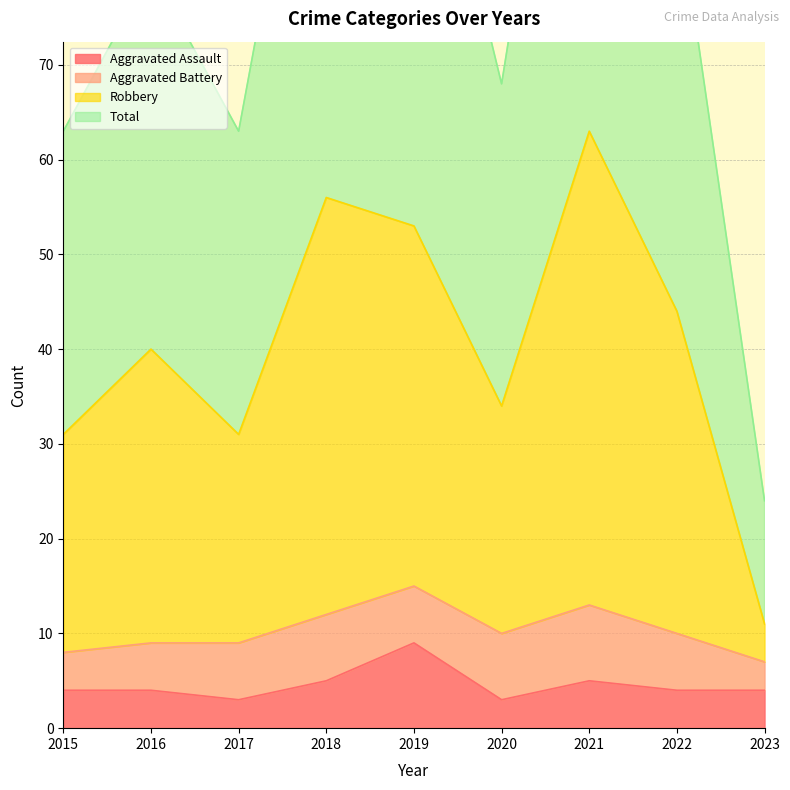

At which category is the sum across all series the highest?

2021